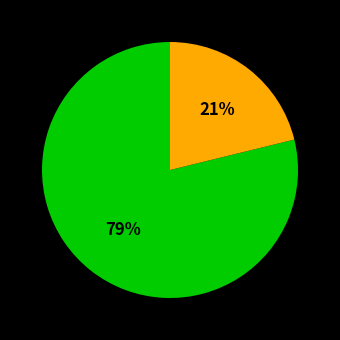

To the nearest percent, what is the average slice percentage?

50%